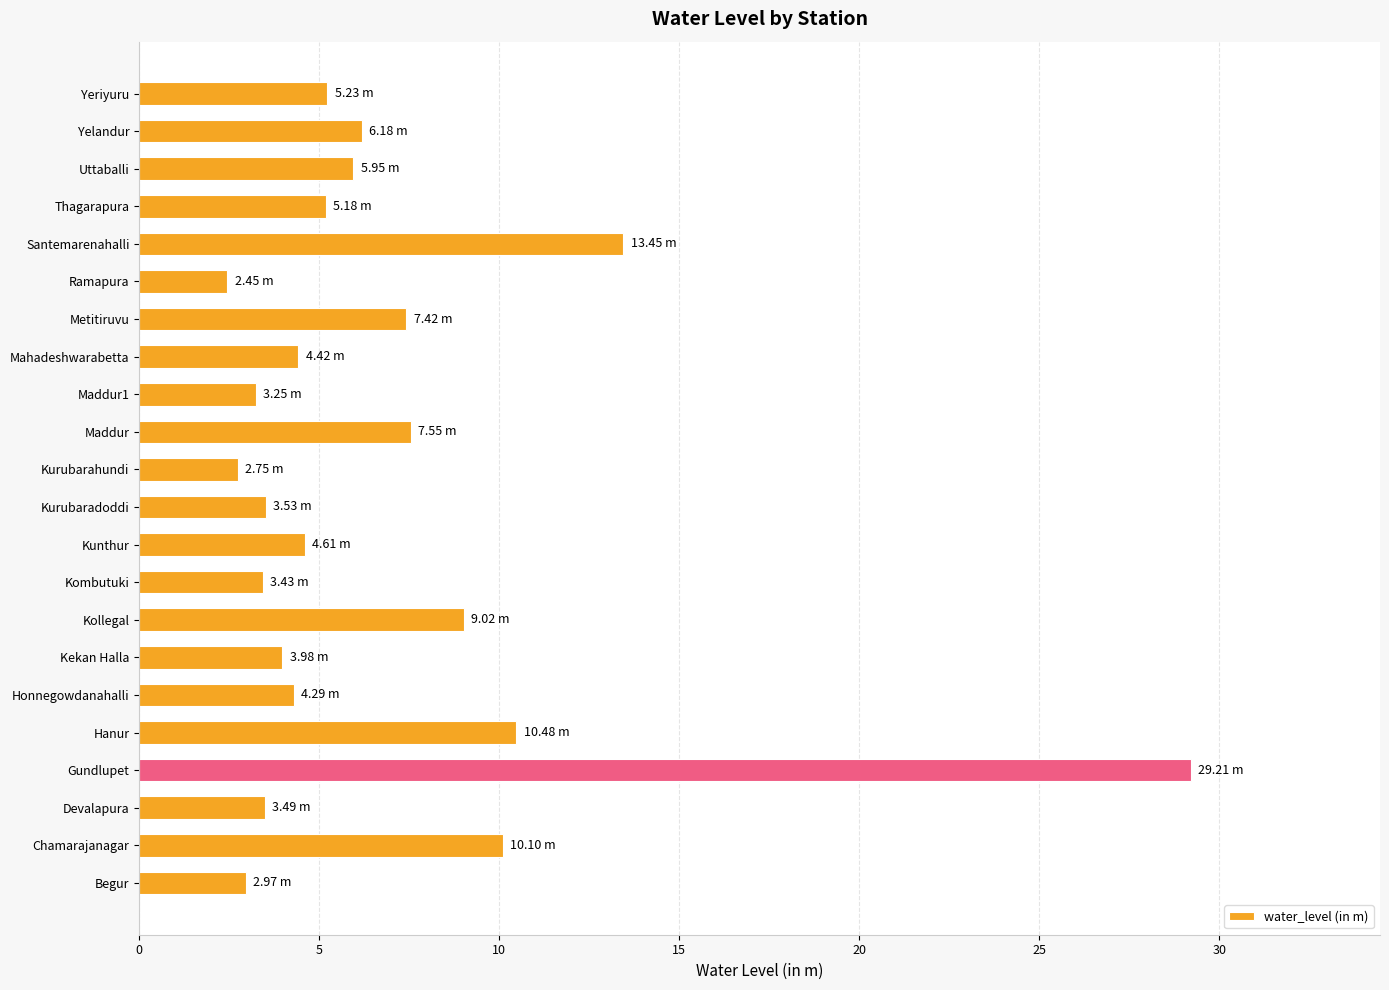

At which label is the value closest to 15?

Santemarenahalli